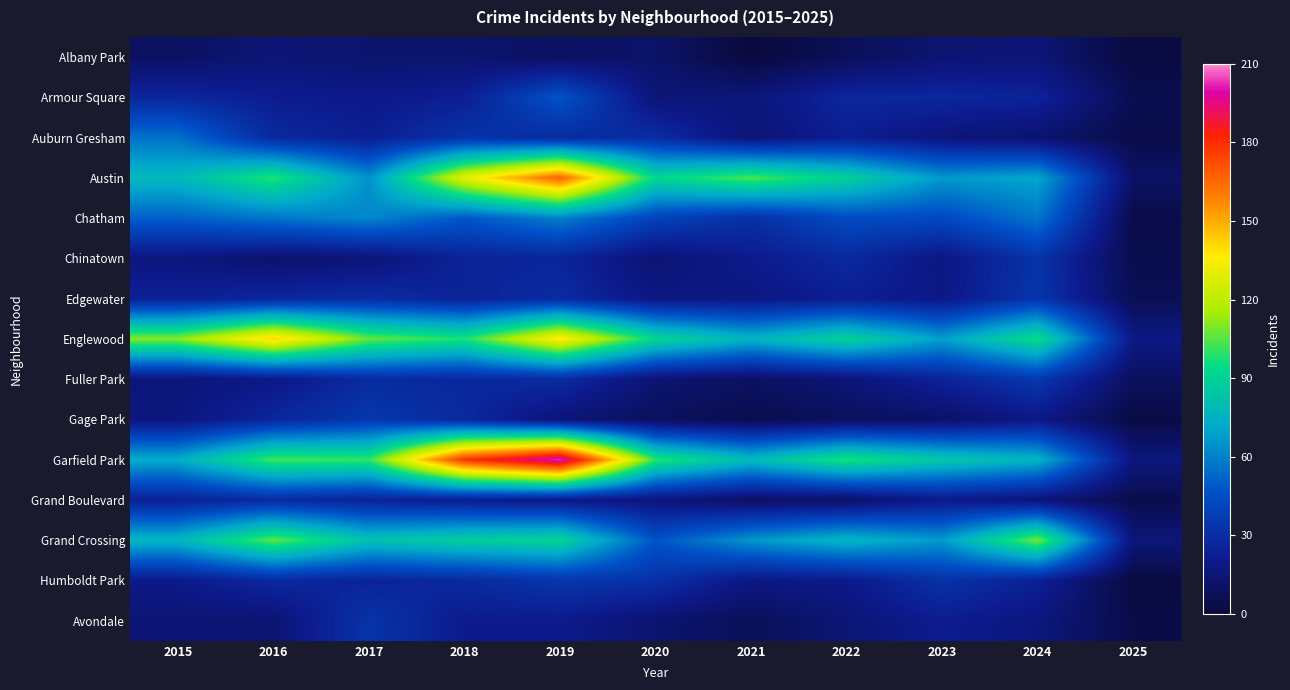

How many distinct data groups are displayed?

15